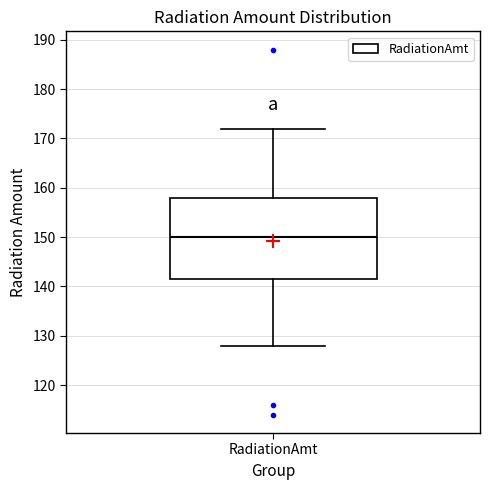

Read this box plot against the y-axis: the position of the median line, the range covered by the box, and the ends of both whiskers. The values are not printed on the chart, so give them approximately, as read against the axis.

median 150, box 142 to 158, whiskers 128 to 172